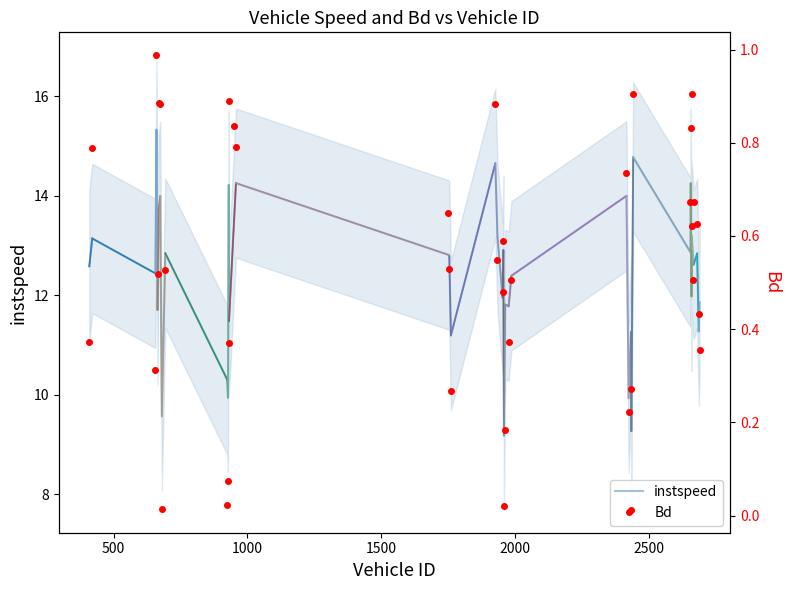

What is the highest value of the instspeed series?

15.3